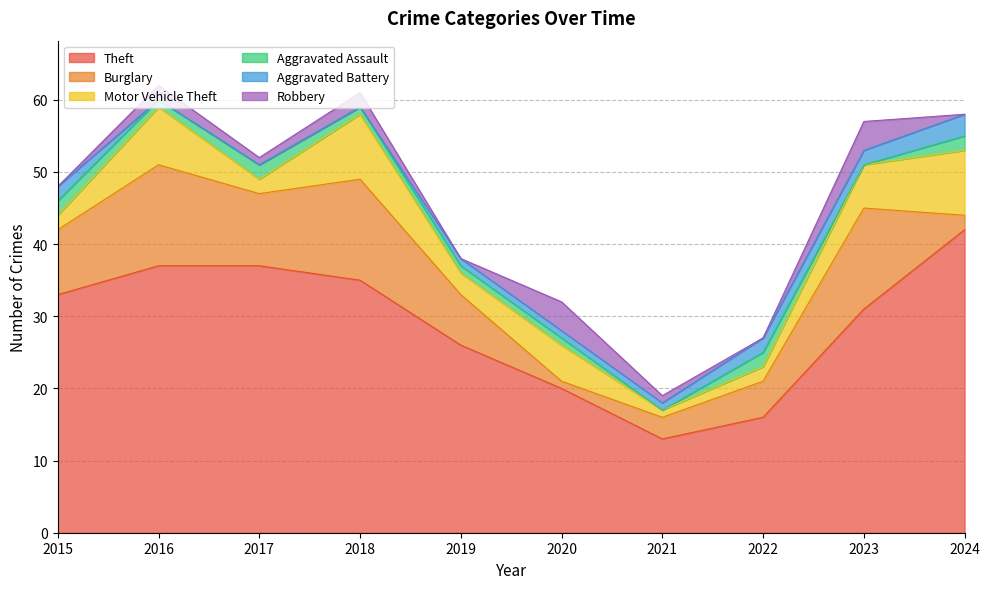

At which category does Motor Vehicle Theft reach its first local valley?

2017